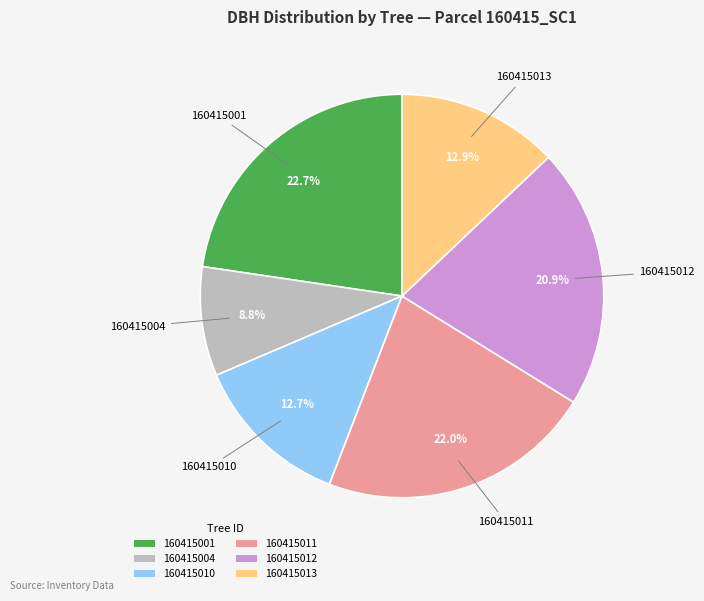

What is the ratio of the value at 160415001 to the value at 160415013?

1.8